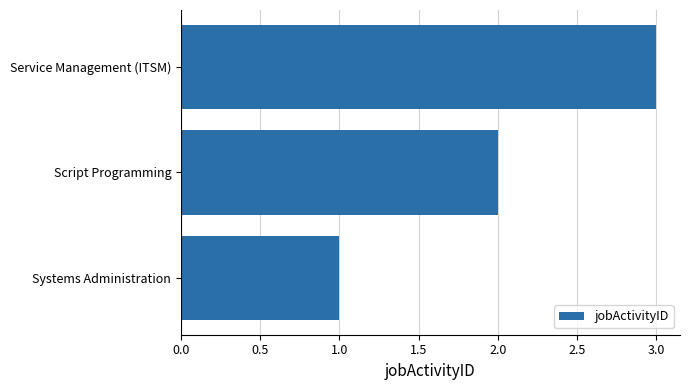

Which has a higher value, Script Programming or Service Management (ITSM)?

Service Management (ITSM)